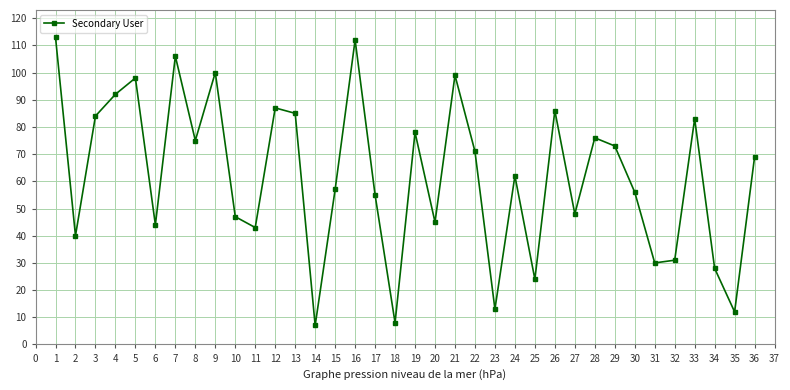

Does the chart display data point markers on the line(s)?

Yes